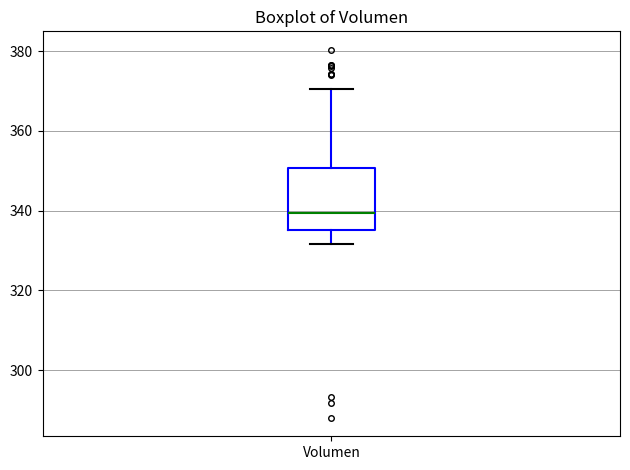

Transcribe this box plot: give where the median line is, the range the box spans, and where the two whiskers end, as read against the y-axis. The values are not printed on the chart, so give them approximately, as read against the axis.

median 340, box 336 to 350, whiskers 332 to 370